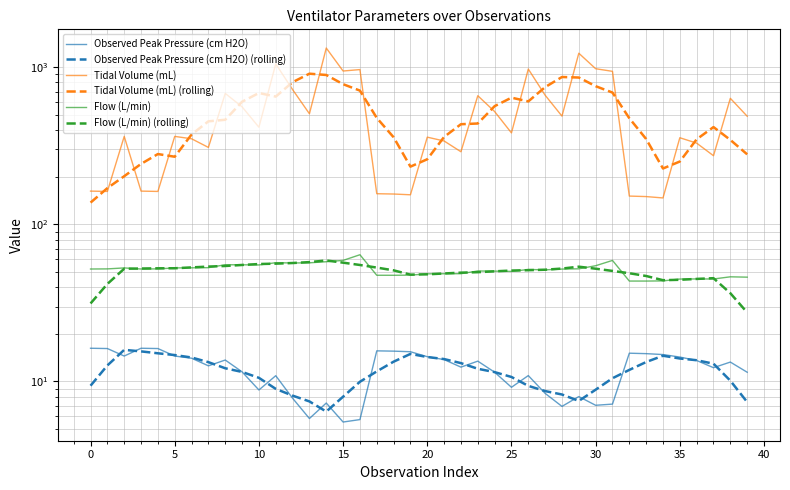

How many lines are shown in the chart?

6